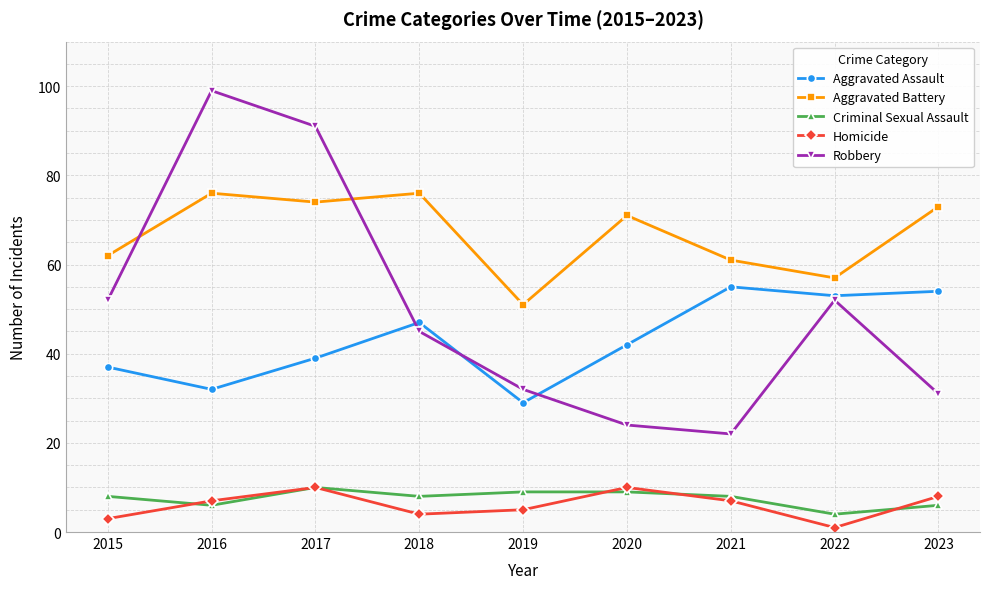

Is the value of Robbery at 2023 greater than the value of Aggravated Assault at 2020?

No